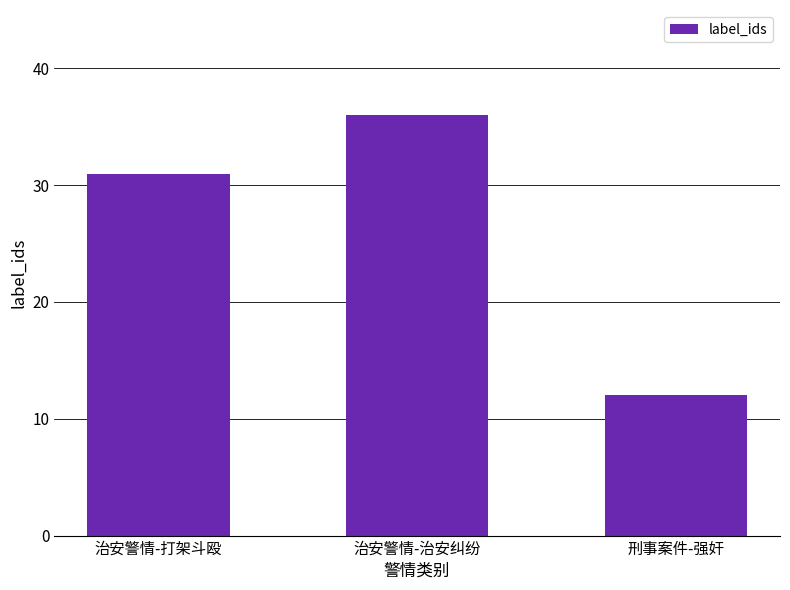

What is the value of the 1st bar from the left?

31